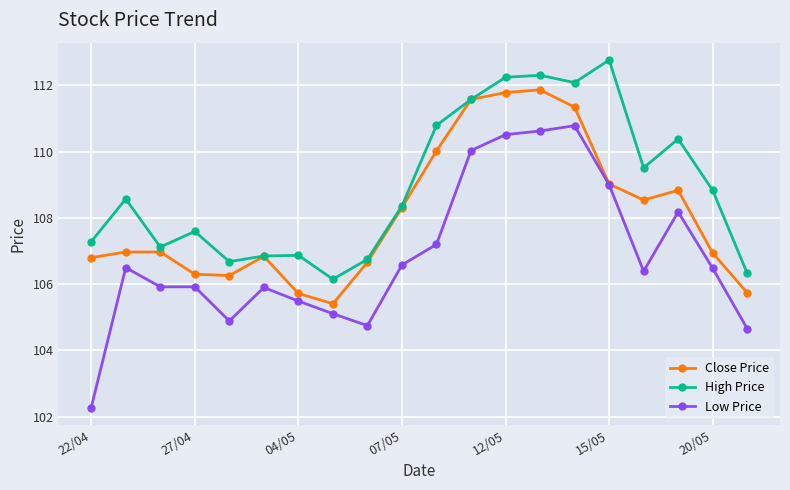

Count the number of categories in the chart.

20